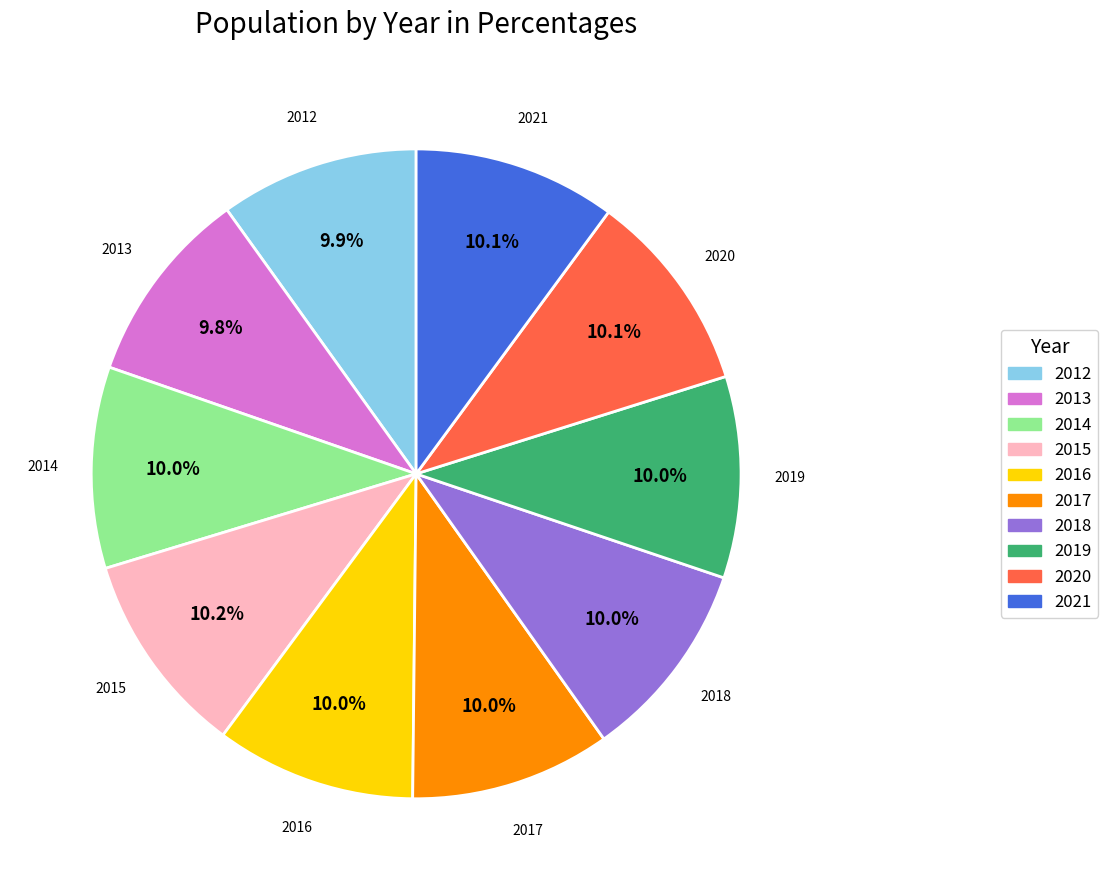

Approximately how many times larger is the value at 2017 compared to 2019?

1.0